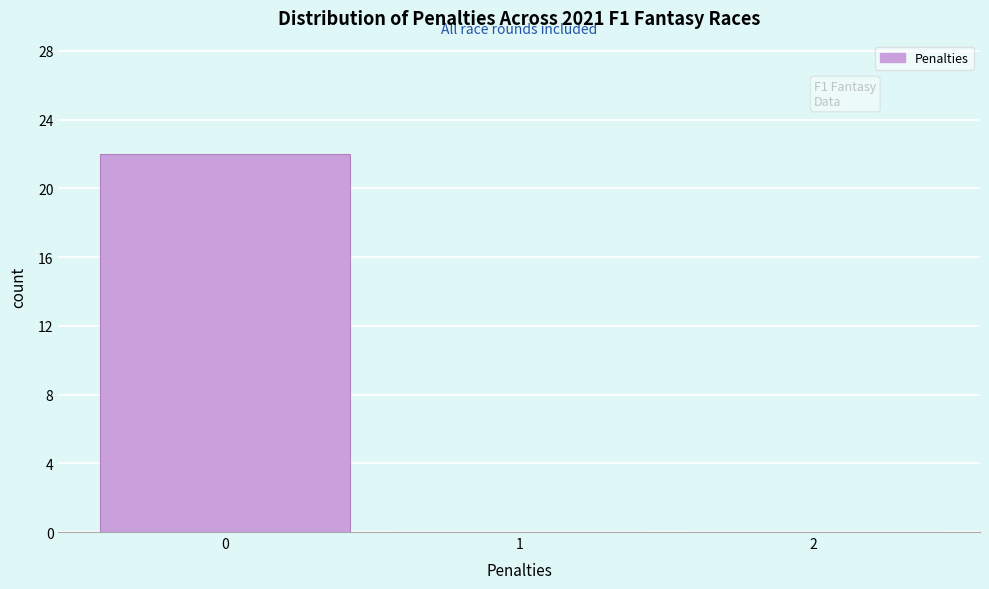

Over which range of the x-axis is the bar tallest?

-0.5 to 0.5